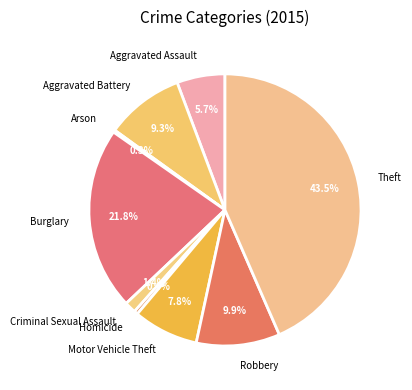

True or false: Homicide accounts for 0% of the total.

True